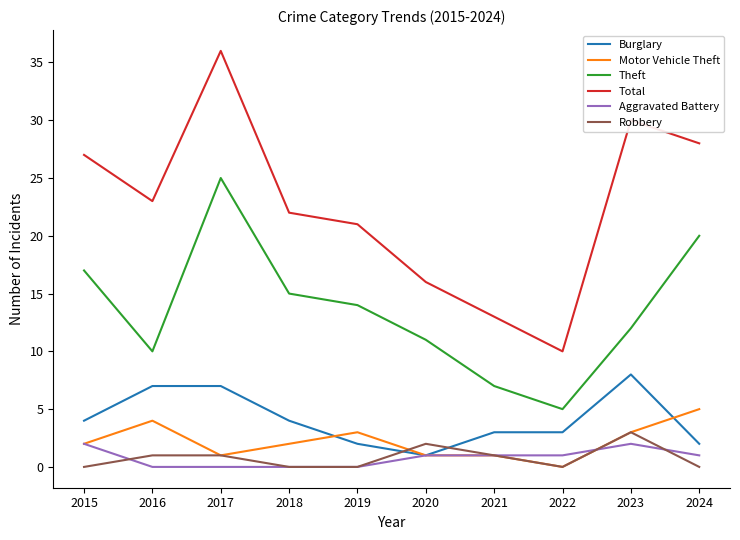

What is the difference between the highest and lowest values at 2022?

10